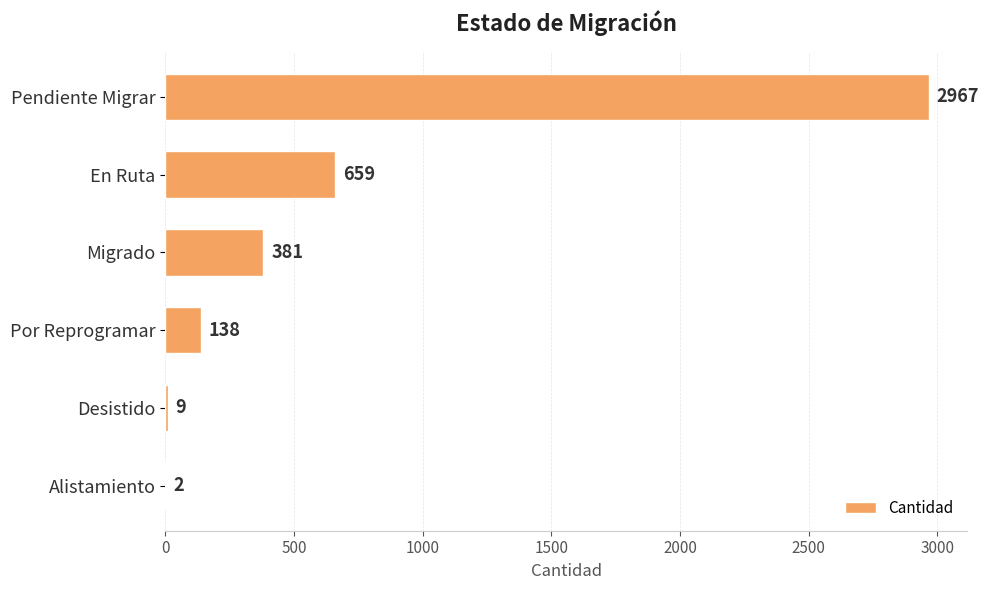

What is the greatest value displayed?

2967